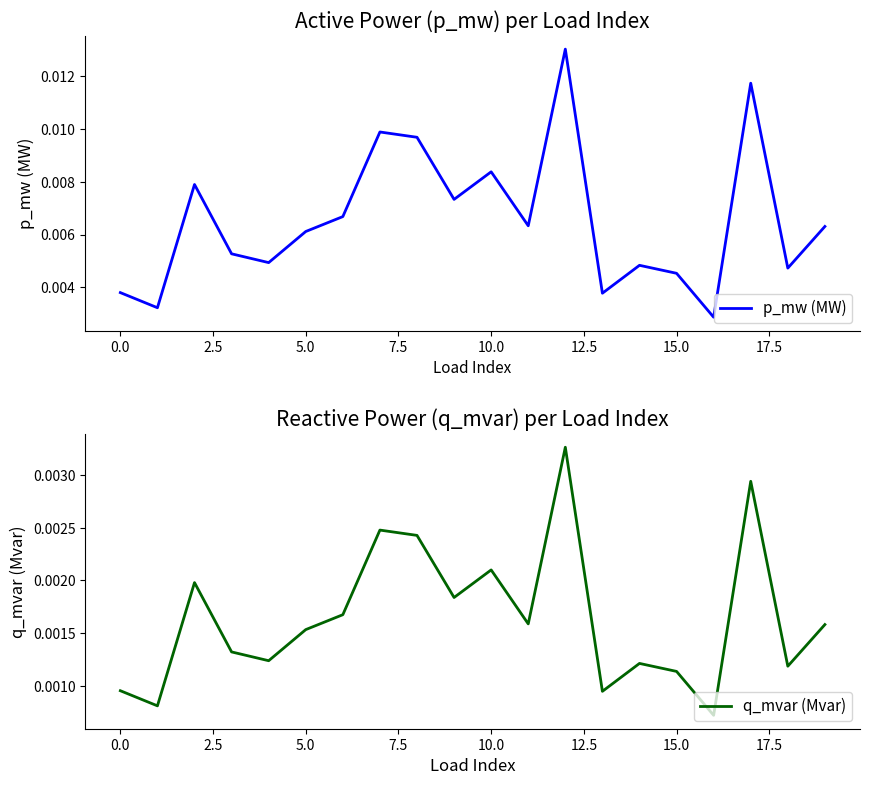

Between 15.0 and 17, which is larger?

17